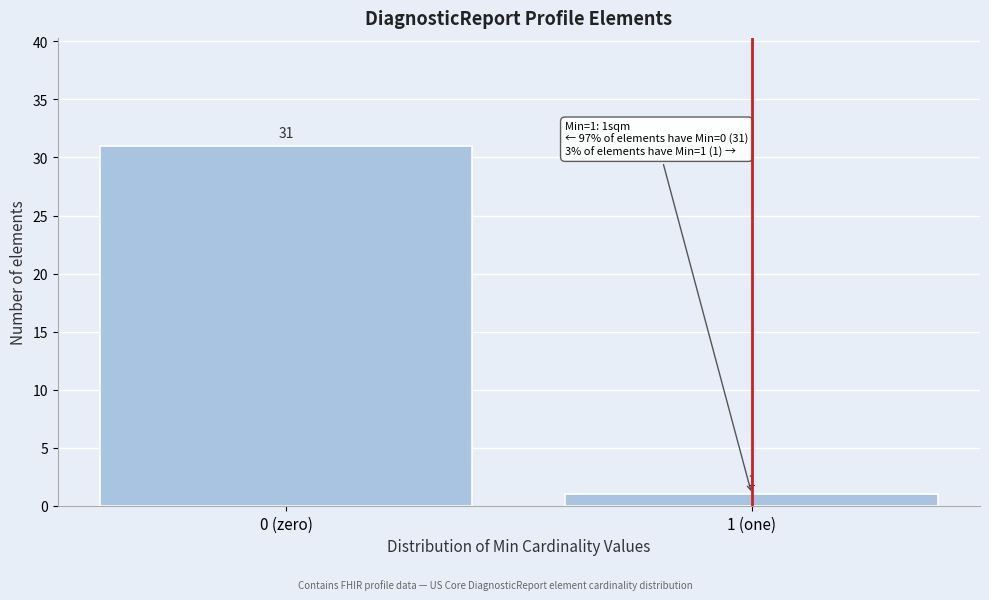

Reading left to right, list all the values displayed in this chart.

31	1